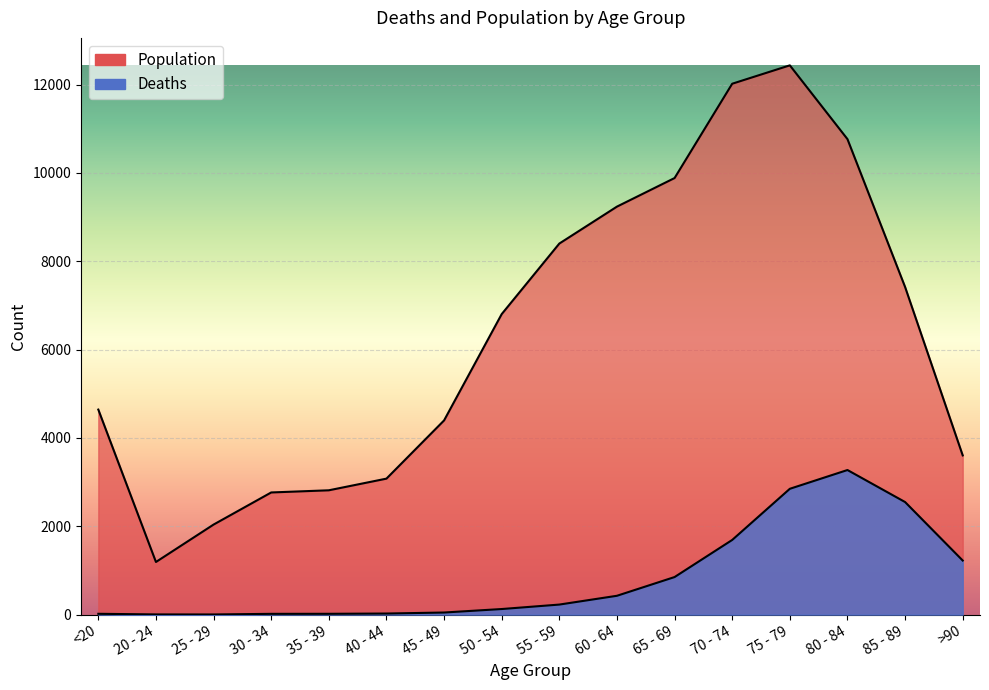

At how many categories does at least one series exceed 11309?

2